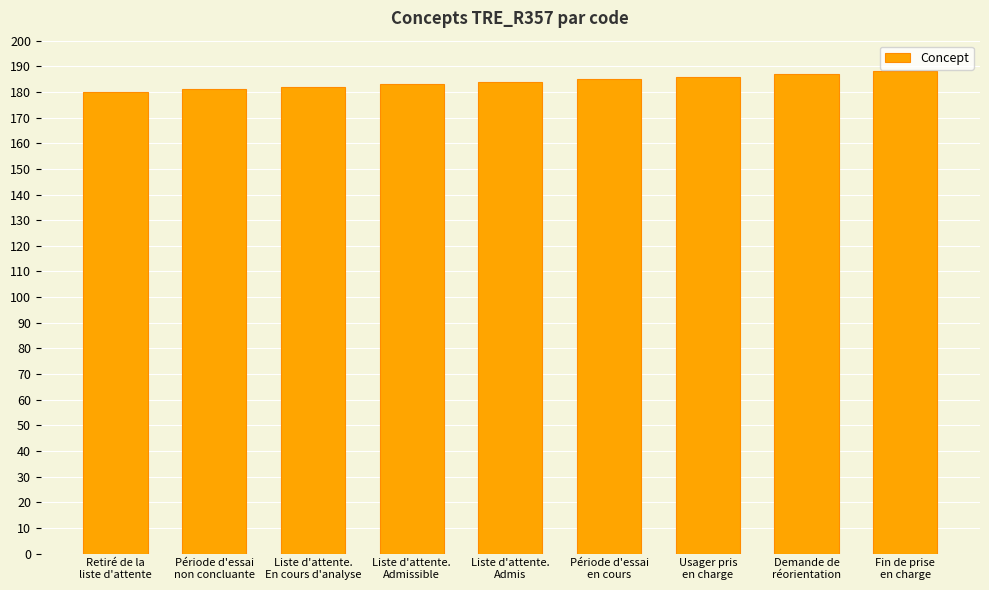

Count the number of categories in the chart.

9